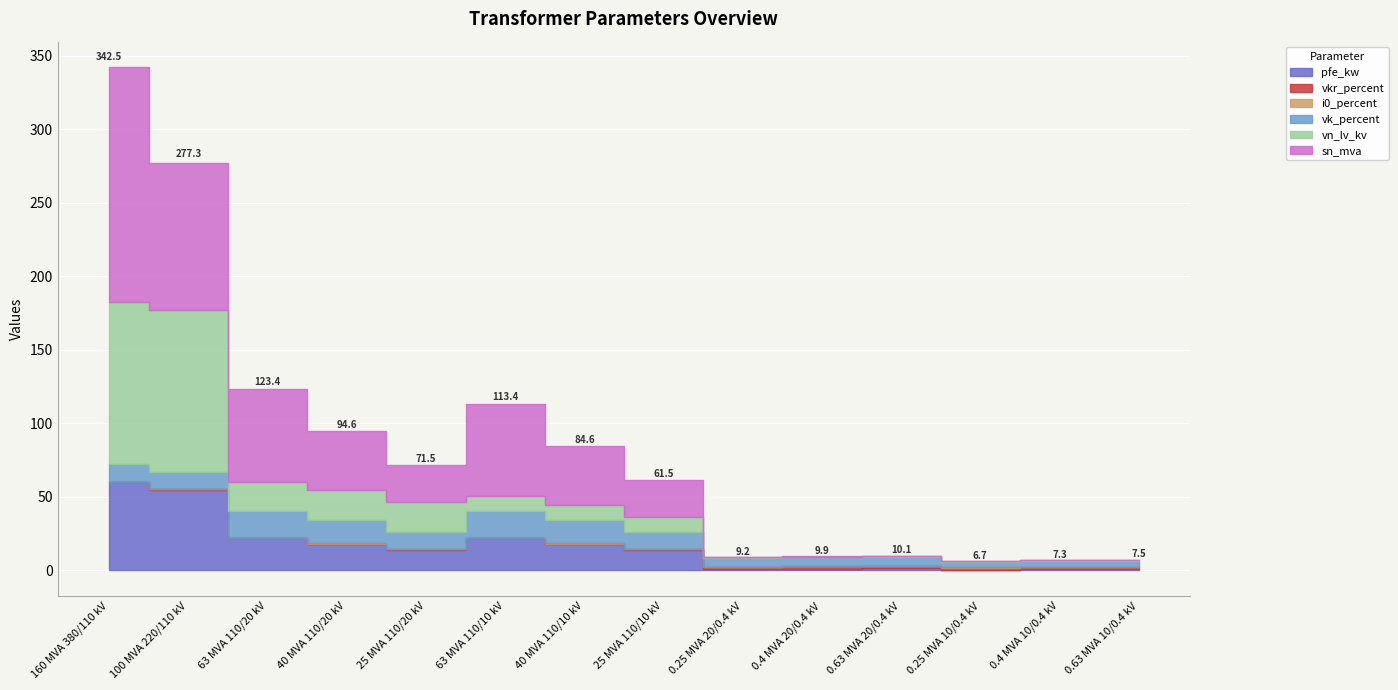

What are all the series names shown in the legend?

pfe_kw, vkr_percent, i0_percent, vk_percent, vn_lv_kv, sn_mva